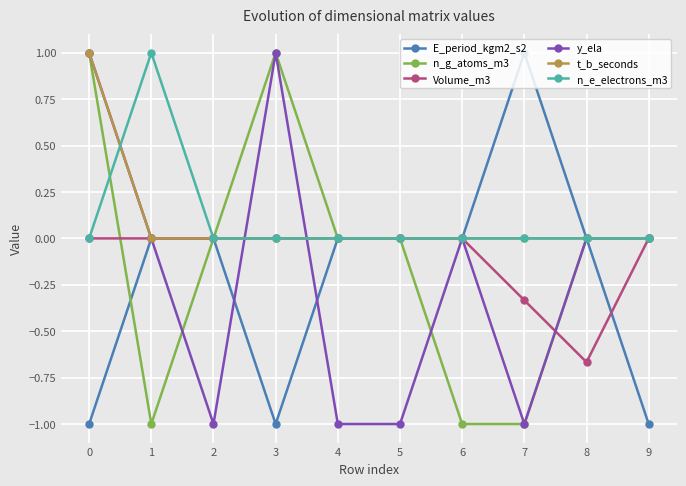

What is the sum of the y_ela values at 0 and 6?

1.0